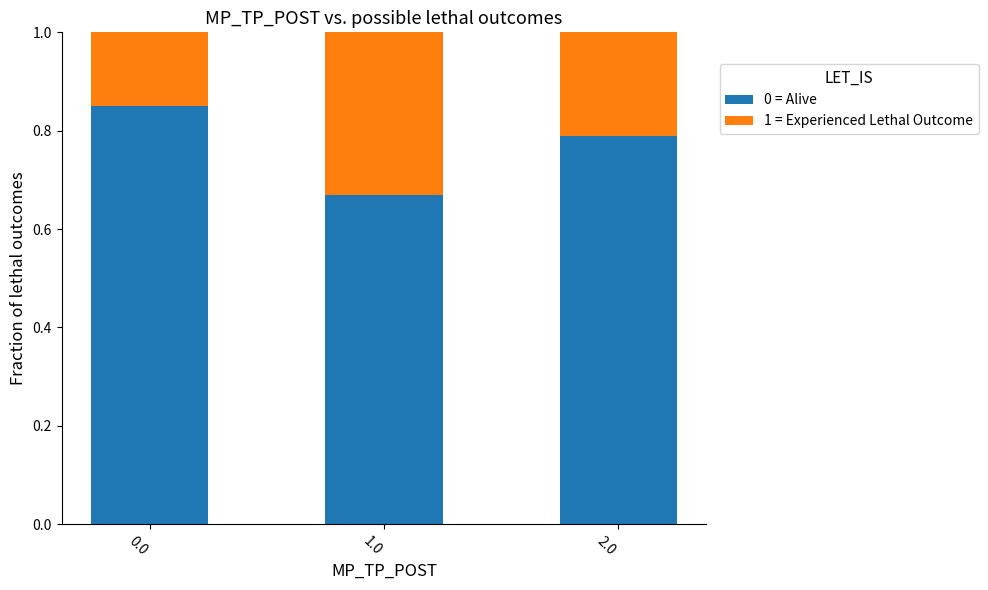

How many series are shown in this chart?

2